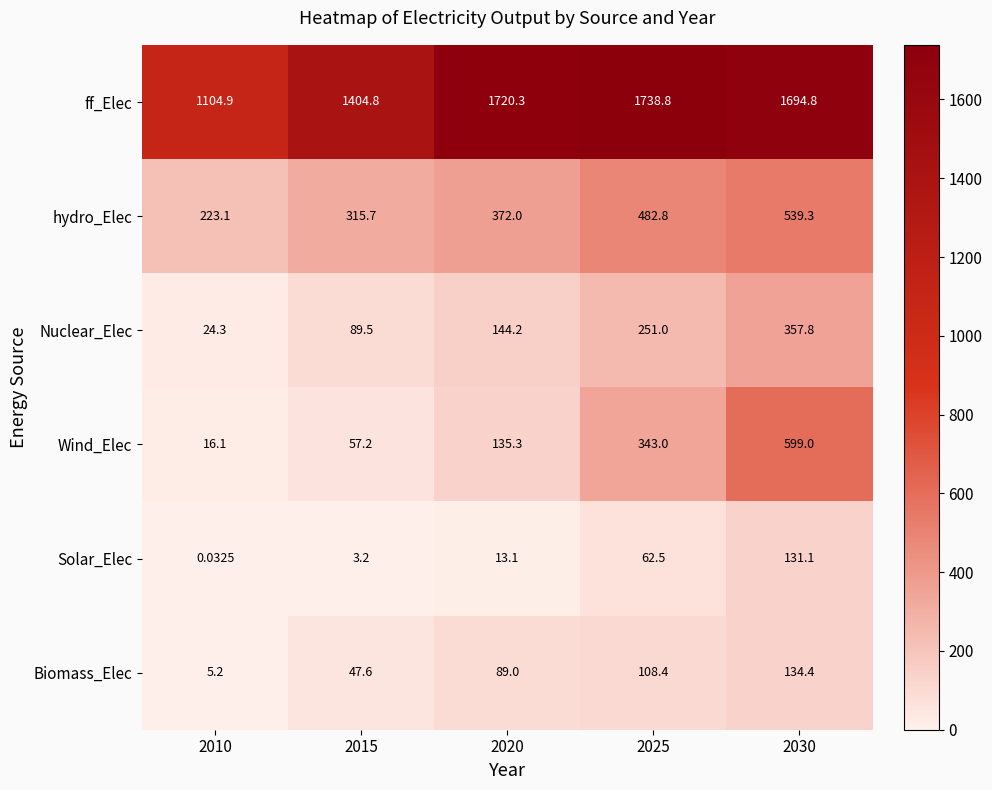

Which series has the largest total across all categories?

ff_Elec